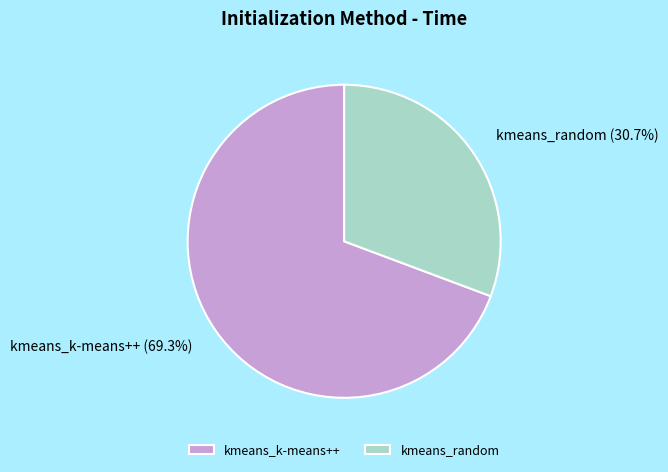

To the nearest percent, what is the combined percentage of kmeans_random and kmeans_k-means++?

100%